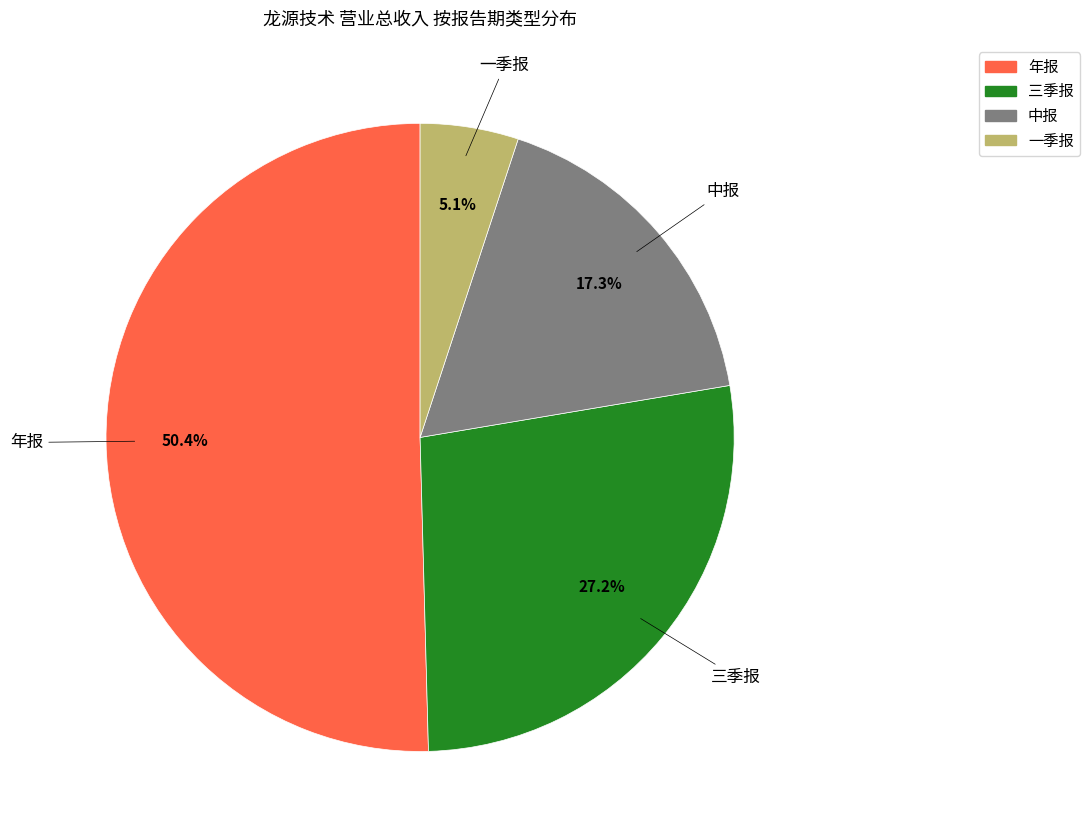

Rank the categories by value from highest to lowest.

年报, 三季报, 中报, 一季报